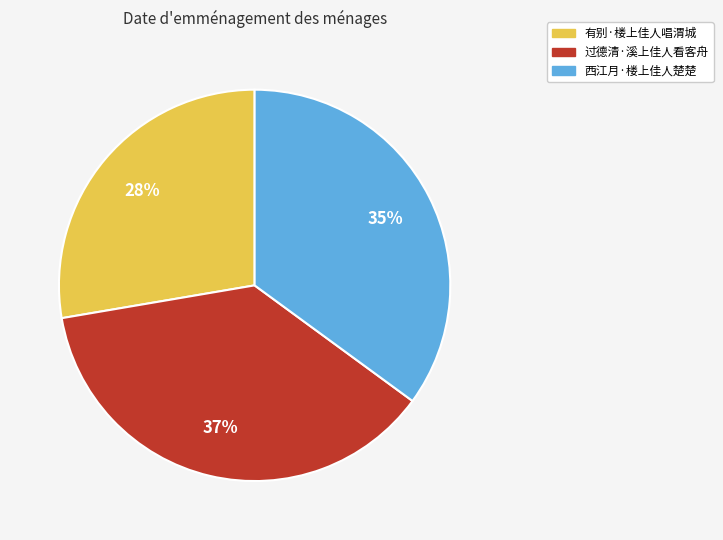

What percentage is the 过德清·溪上佳人看客舟 slice, to the nearest percent?

37%